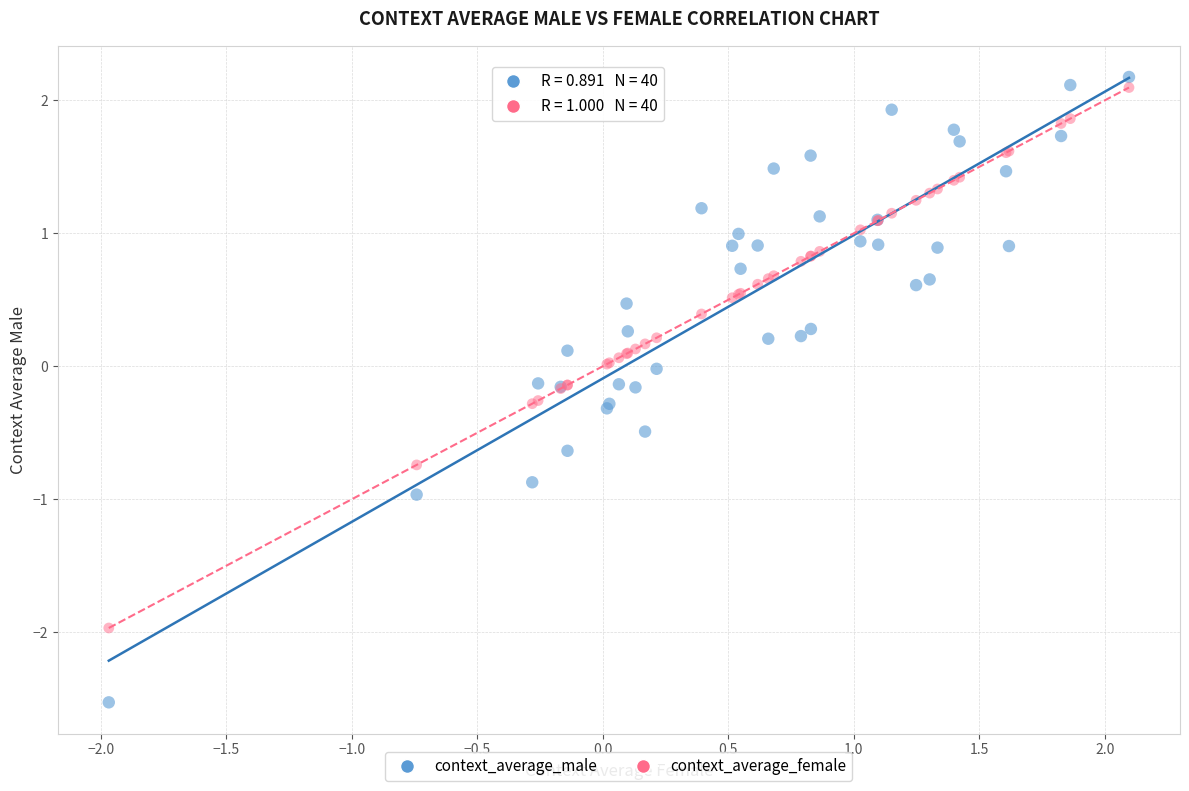

Which series has the widest spread of Y values?

context_average_male